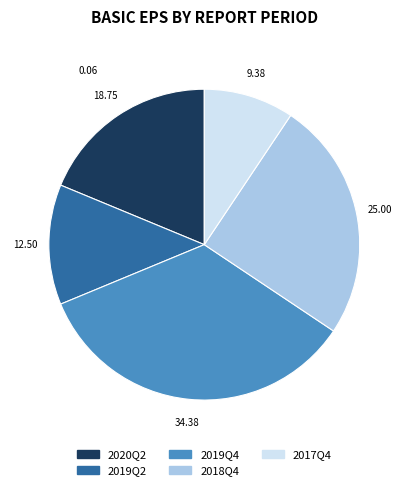

Between 2019Q4 and 2019Q2, which is larger?

2019Q4